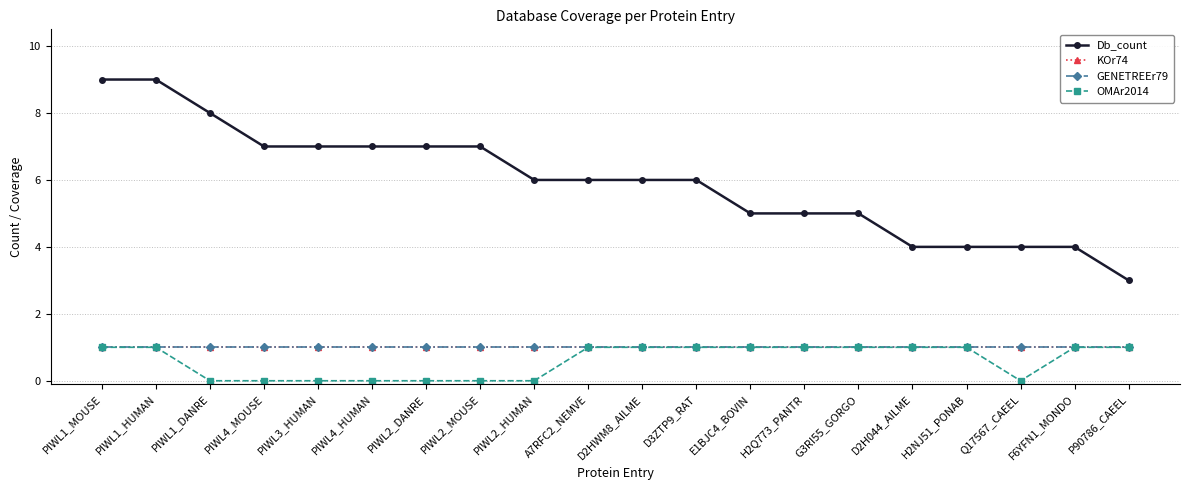

Rank the categories by KOr74 value from highest to lowest.

PIWL1_MOUSE, PIWL1_HUMAN, PIWL1_DANRE, PIWL4_MOUSE, PIWL3_HUMAN, PIWL4_HUMAN, PIWL2_DANRE, PIWL2_MOUSE, PIWL2_HUMAN, A7RFC2_NEMVE, D2HWM8_AILME, D3ZTP9_RAT, E1BJC4_BOVIN, H2Q773_PANTR, G3RI55_GORGO, D2H044_AILME, H2NJ51_PONAB, Q17567_CAEEL, F6YFN1_MONDO, P90786_CAEEL